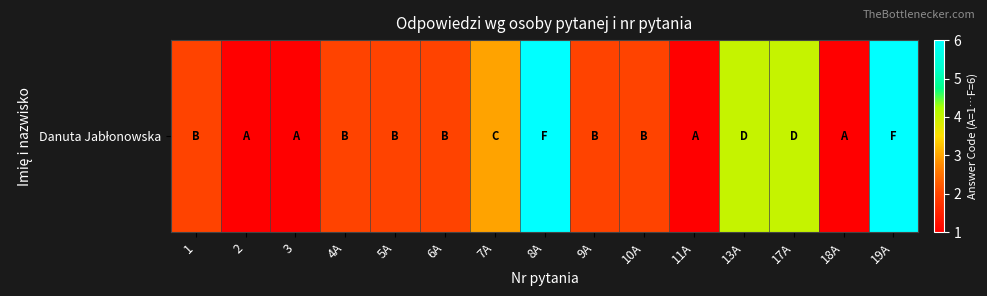

How many values are below 2?

4